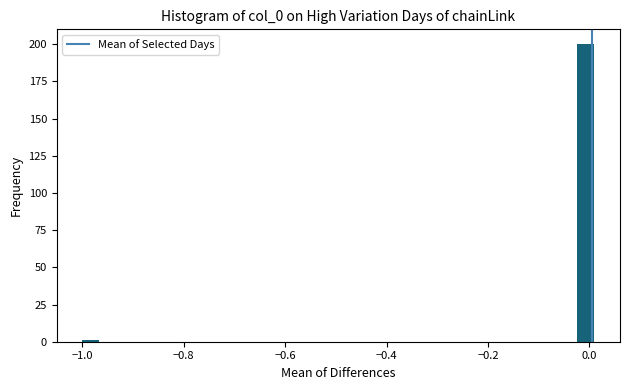

Read against the x-axis, roughly where is the centre of the tallest bar?

0.00